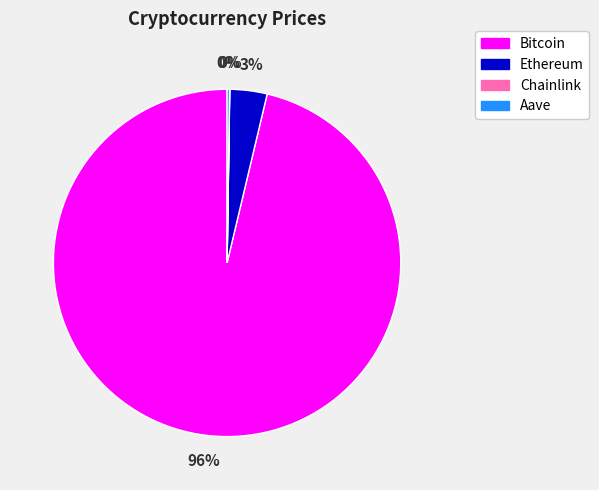

To the nearest percent, what is the average slice percentage?

25%